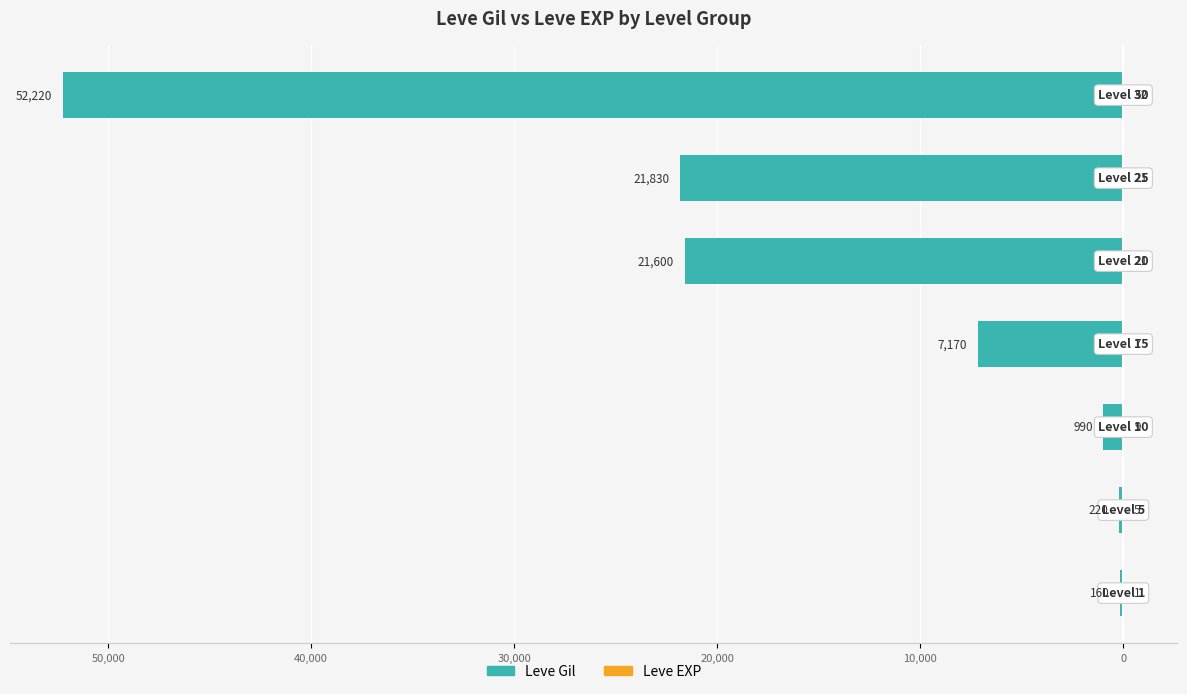

The Leve EXP series shows 35 at 10,000. True or false?

False